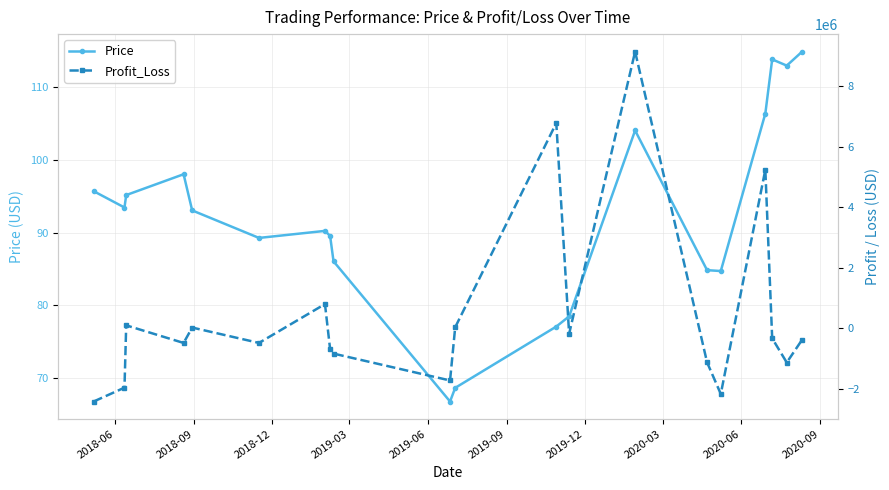

What is the value of the Price point at the 11th from the left?

68.6